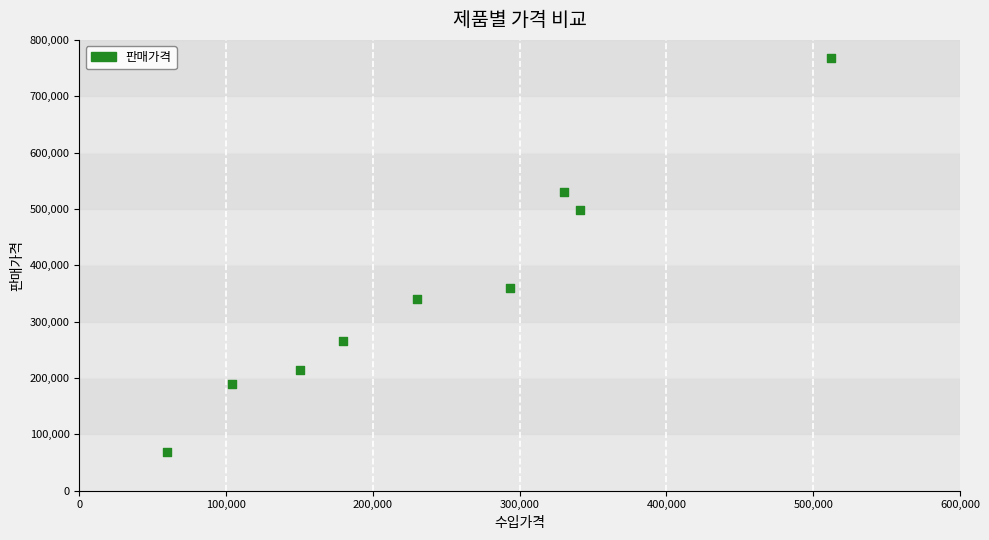

What is the average X value?

244661